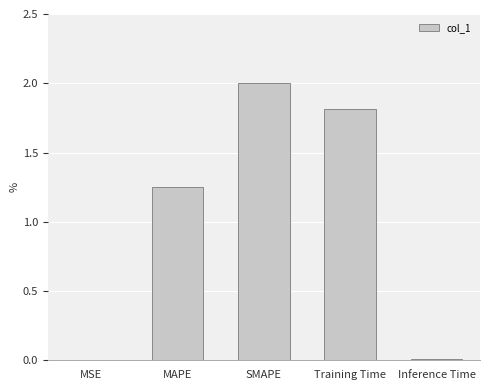

What is the approximate value at Training Time?

1.8